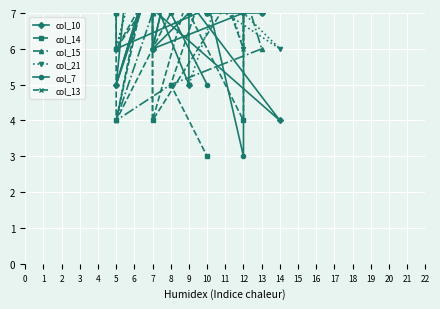

What is the value of the col_14 point at the 13th from the left?

9